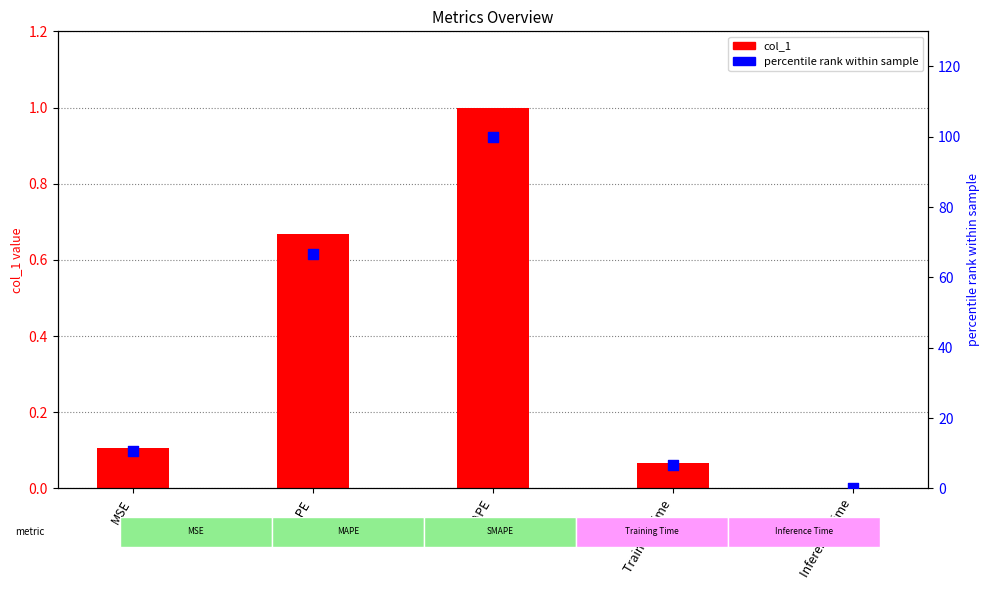

Which series has the largest Y range (max minus min)?

percentile rank within sample